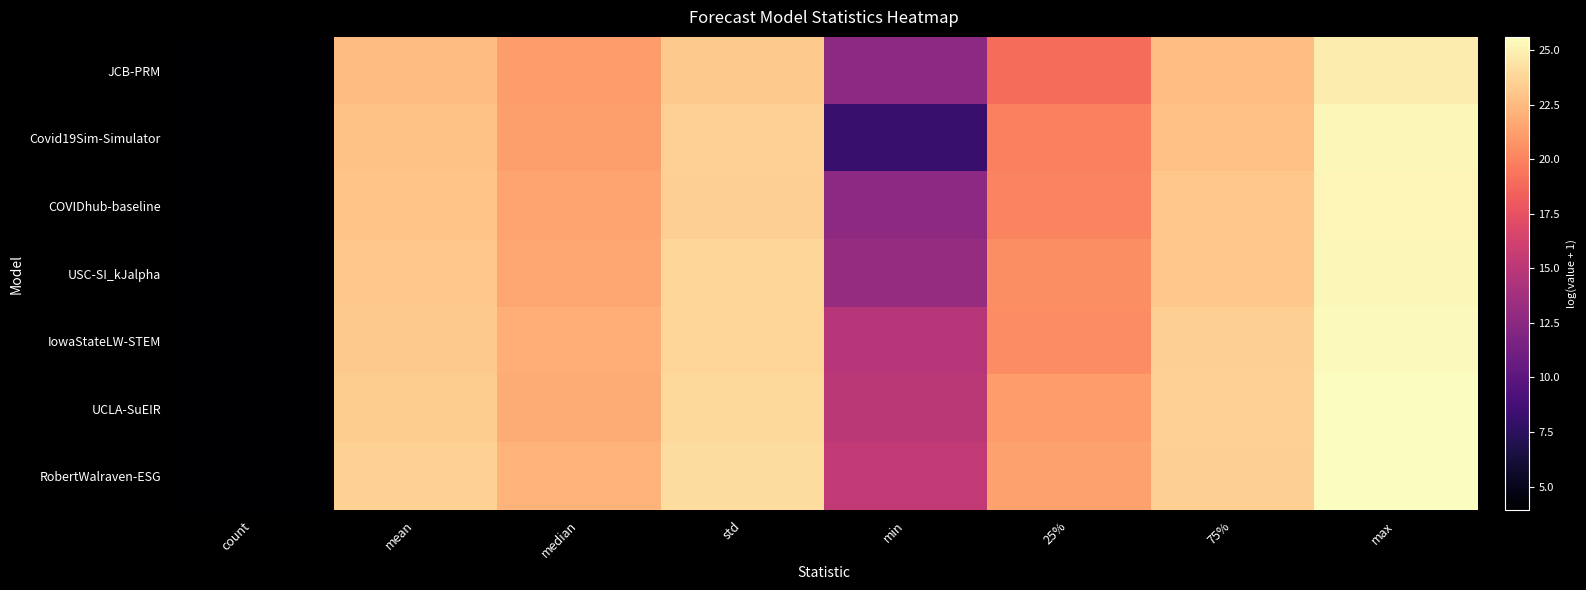

What is the minimum value shown in the chart?

3.9